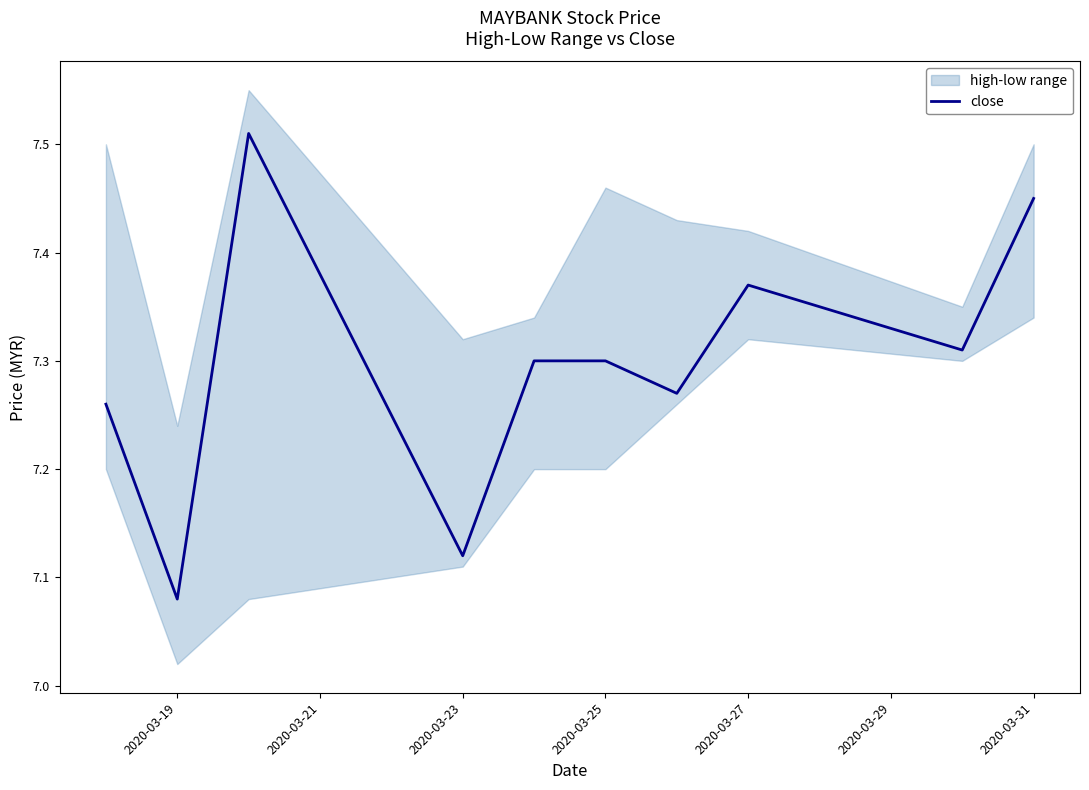

What is the difference between the maximum and minimum values?

0.4